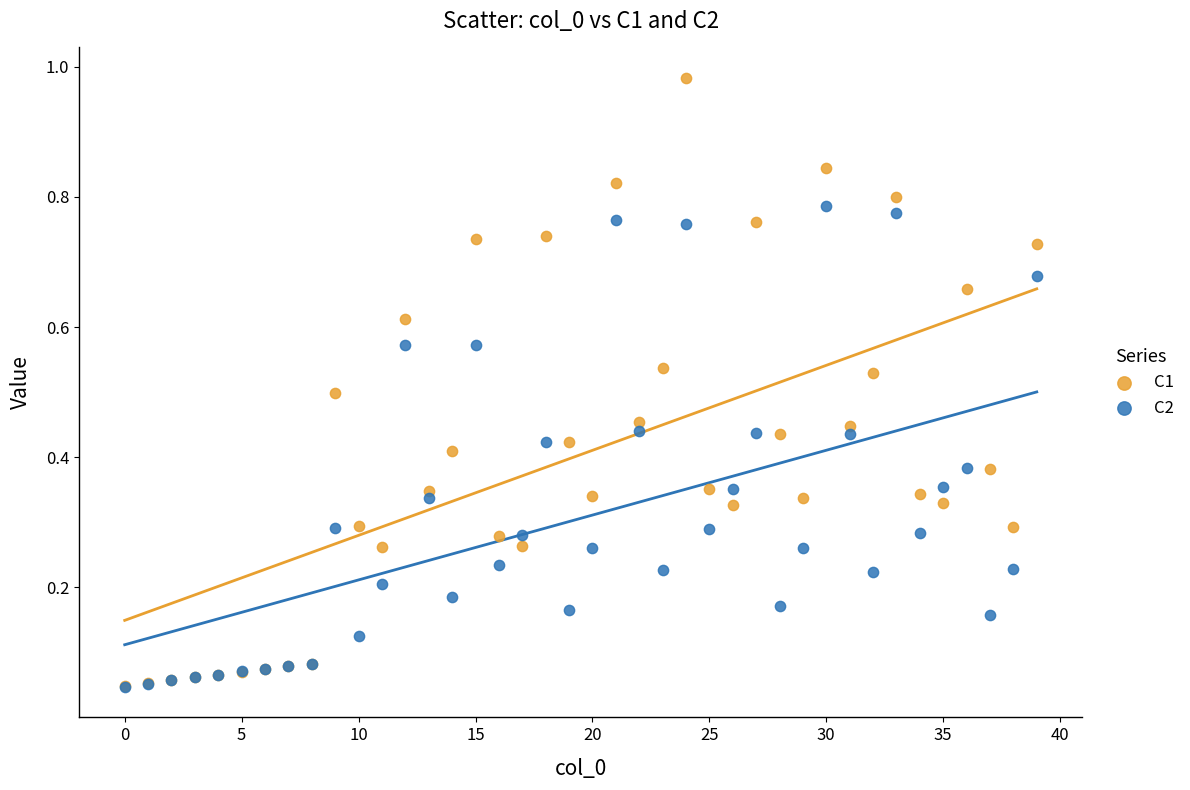

What are all the series names shown in the legend?

C1, C2